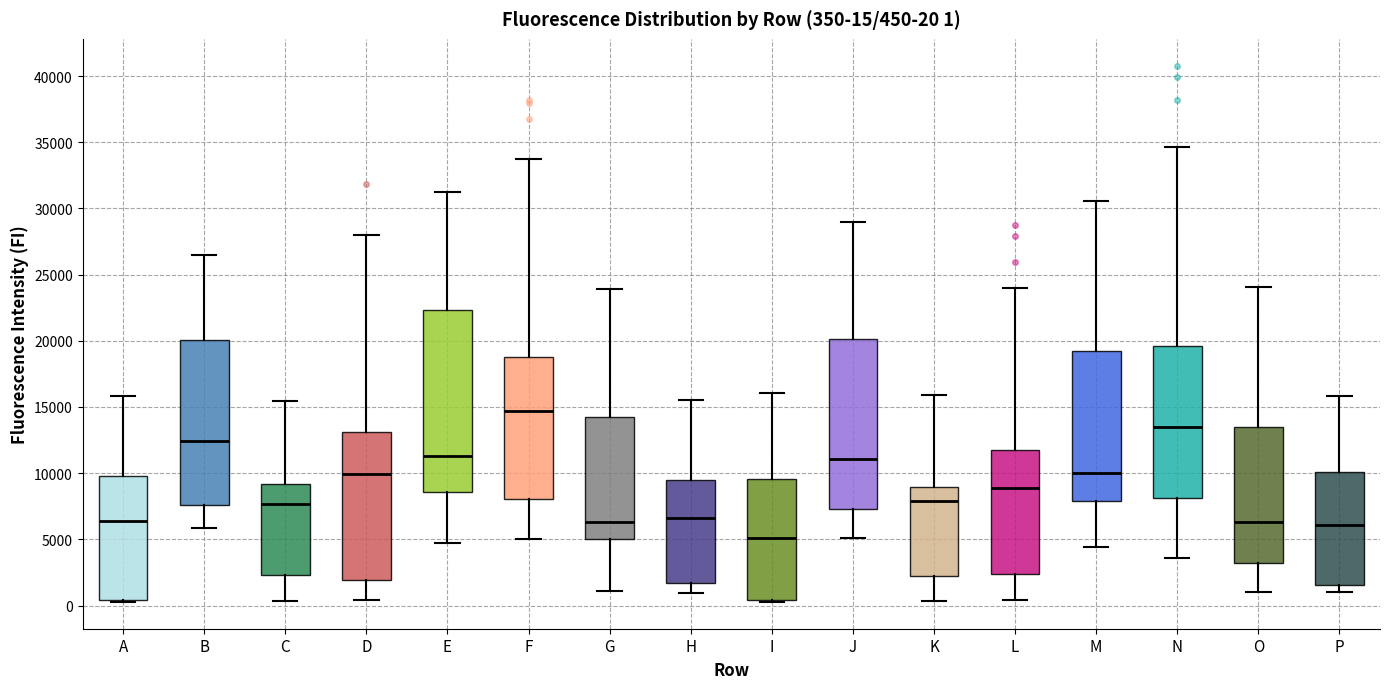

Comparing the boxes themselves (not the whiskers), which one is the tallest?

E